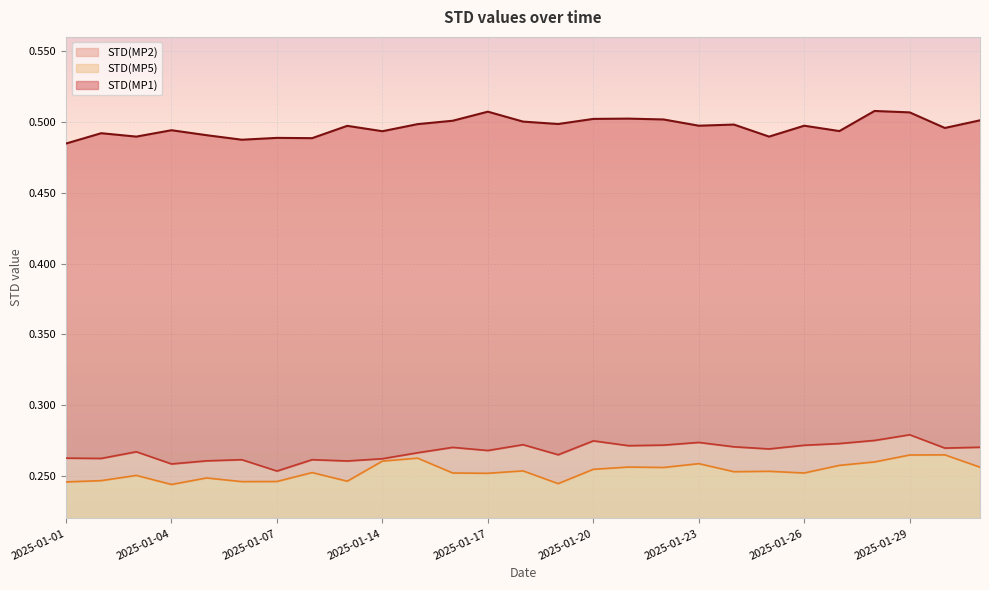

What are all the series names shown in the legend?

STD(MP2), STD(MP5), STD(MP1)